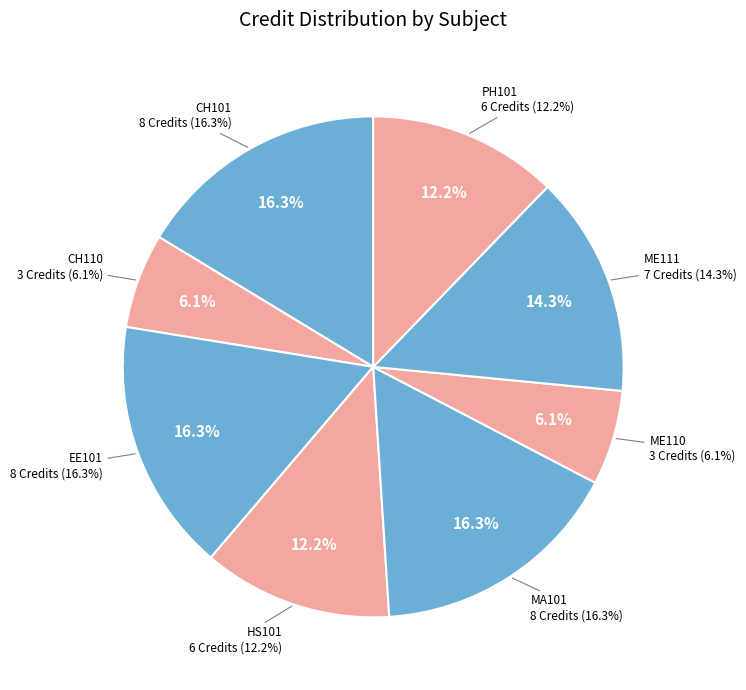

Is there any slice that represents more than half of the pie?

No